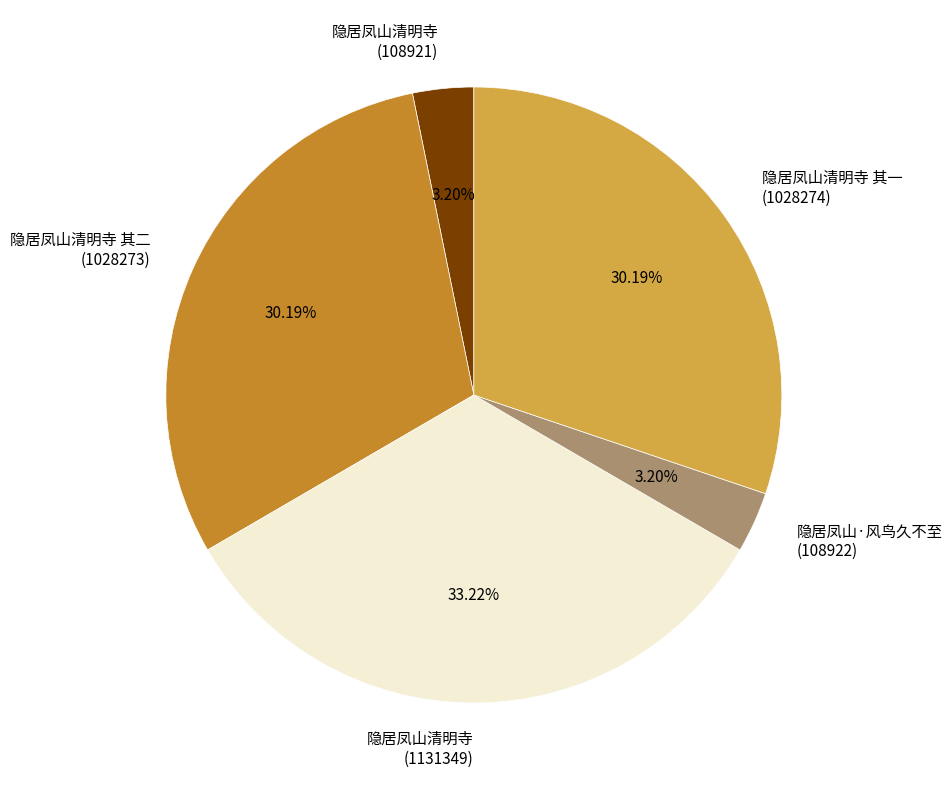

Is there any slice that represents more than half of the pie?

No